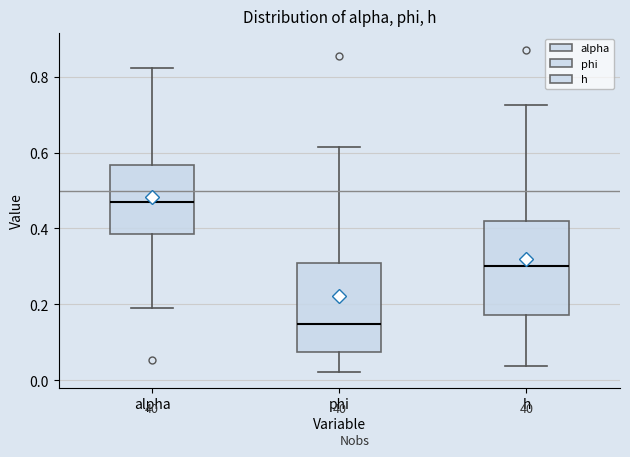

Which box's median line is the highest?

alpha